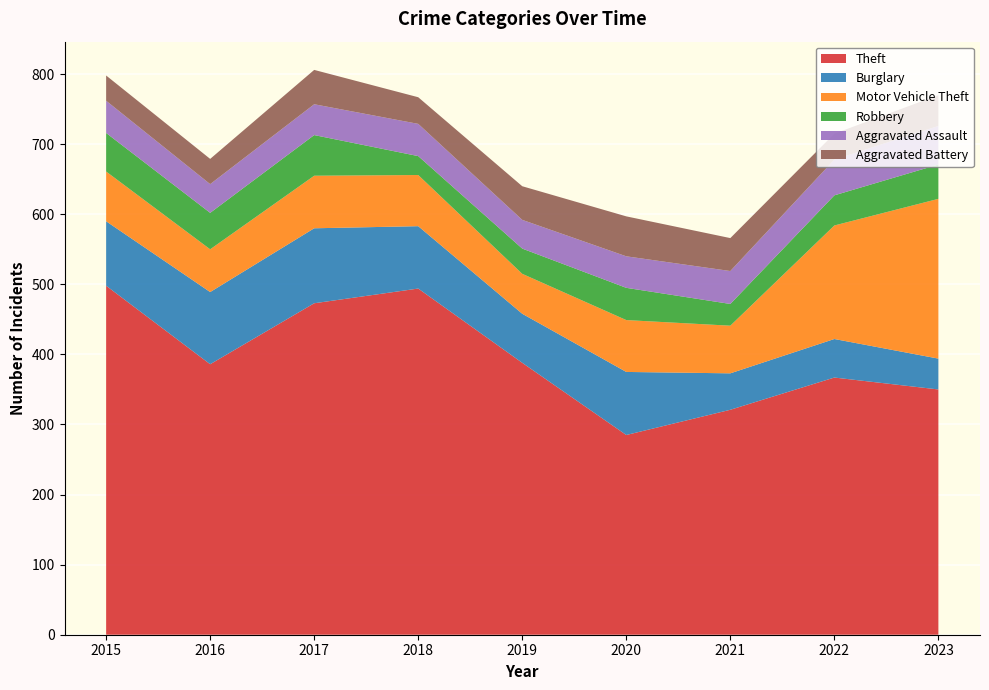

Reading left to right, what are all the values shown in this chart?

Theft: 2015=498	2016=386	2017=473	2018=494	2019=388	2020=285	2021=321	2022=367	2023=350
Burglary: 2015=92	2016=103	2017=107	2018=89	2019=70	2020=90	2021=52	2022=55	2023=44
Motor Vehicle Theft: 2015=71	2016=61	2017=75	2018=73	2019=57	2020=74	2021=68	2022=162	2023=228
Robbery: 2015=55	2016=52	2017=58	2018=27	2019=36	2020=46	2021=31	2022=43	2023=49
Aggravated Assault: 2015=46	2016=41	2017=44	2018=46	2019=41	2020=45	2021=47	2022=51	2023=55
Aggravated Battery: 2015=36	2016=36	2017=49	2018=38	2019=48	2020=57	2021=47	2022=37	2023=44